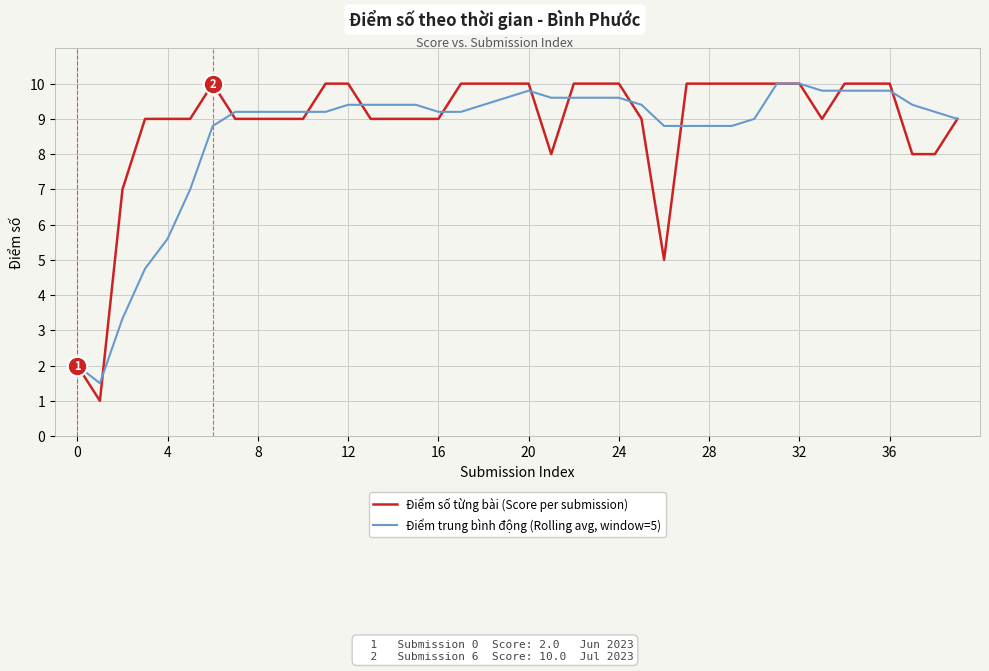

Which series has the widest spread of values?

Điểm số từng bài (Score per submission)